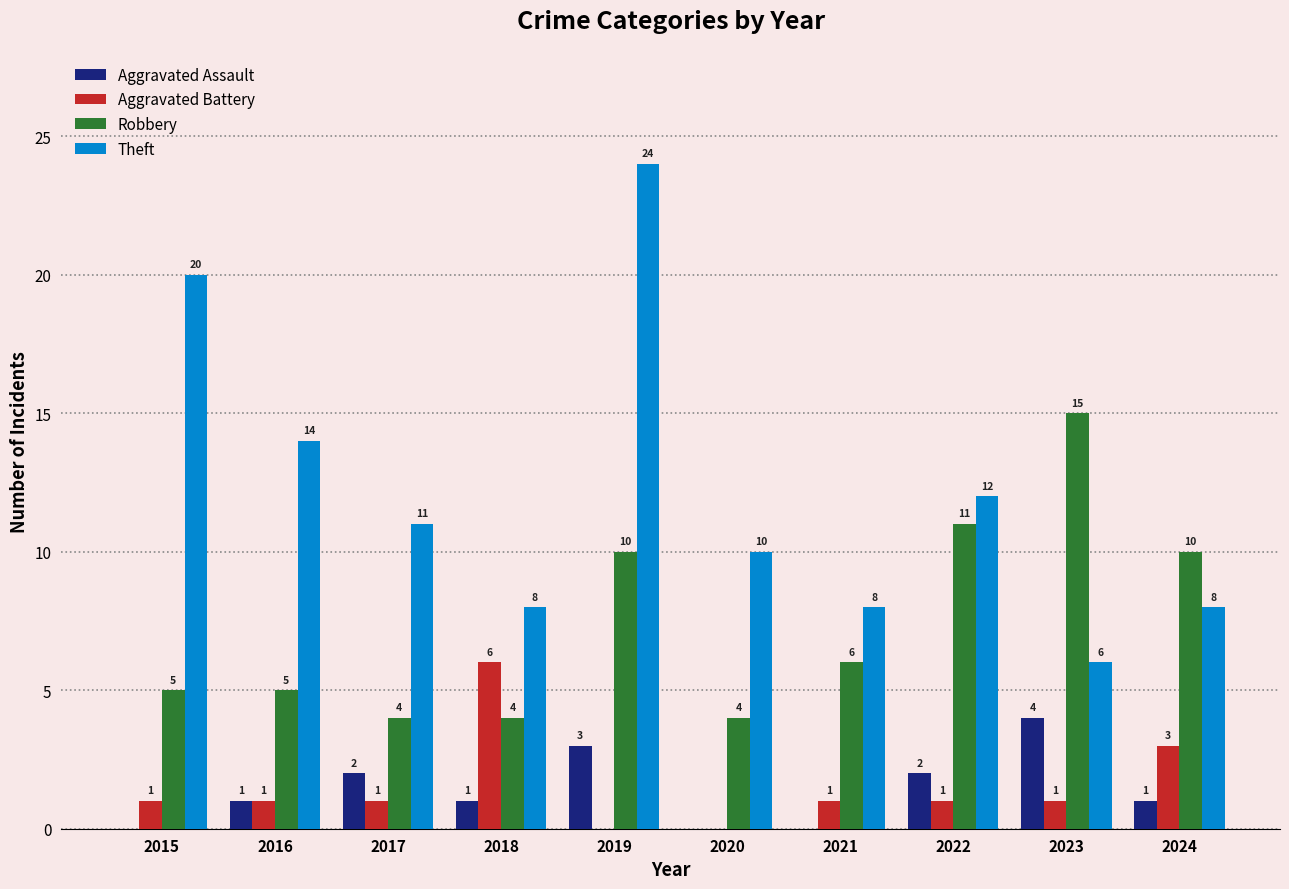

What is the maximum value for Theft?

24